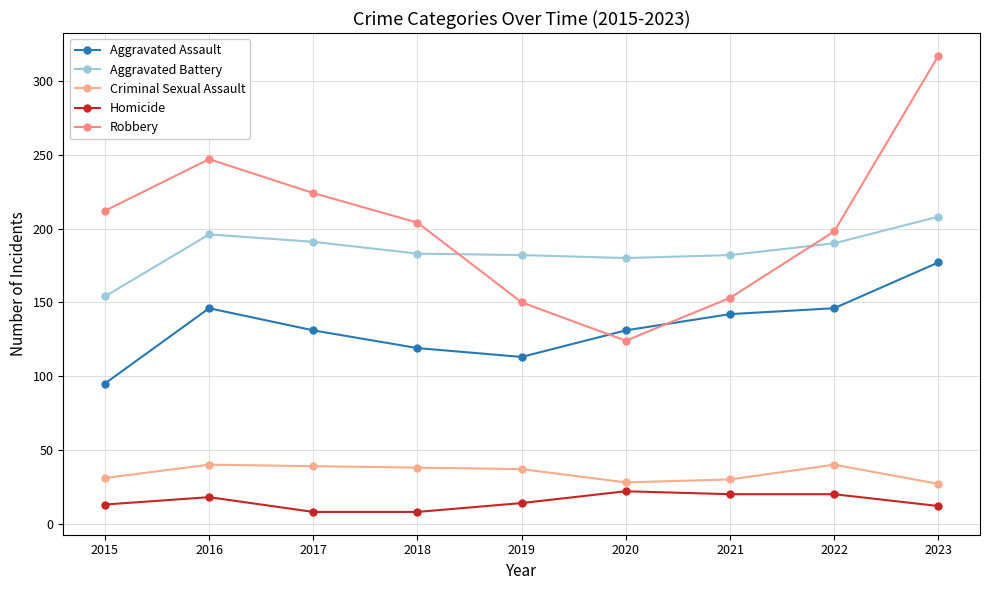

Count the number of categories in the chart.

9